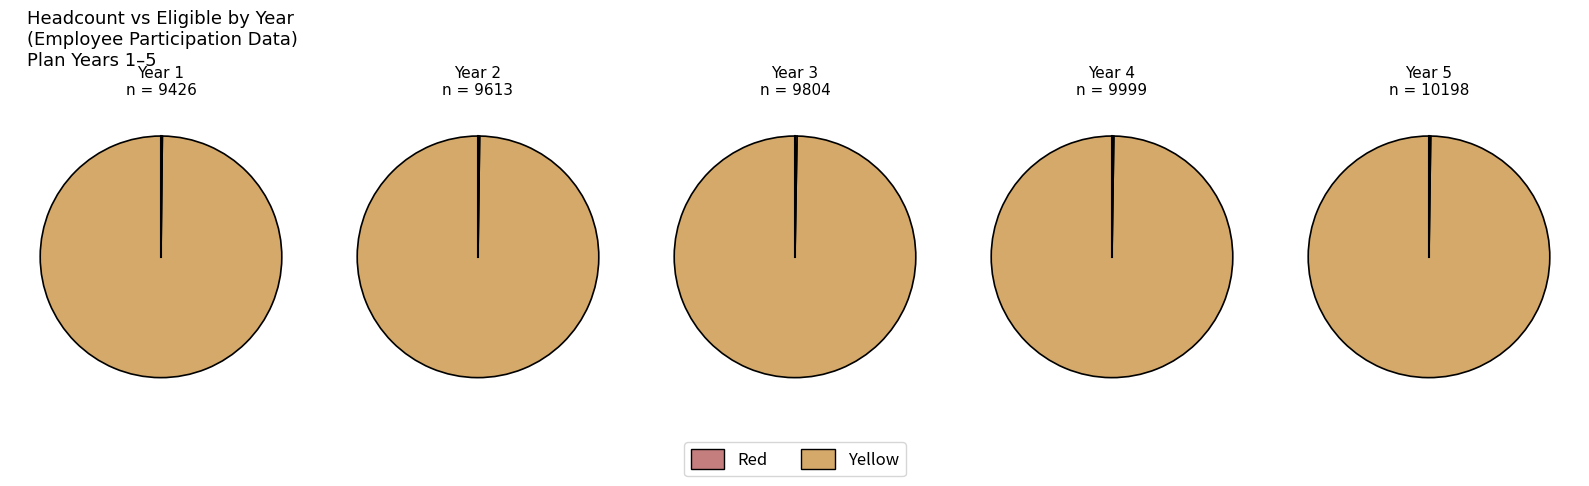

Does 5 represent more than half of the total?

No